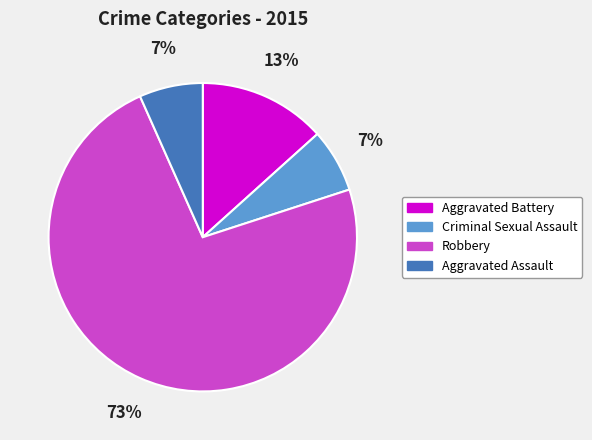

To the nearest percent, what is the average slice percentage?

25%